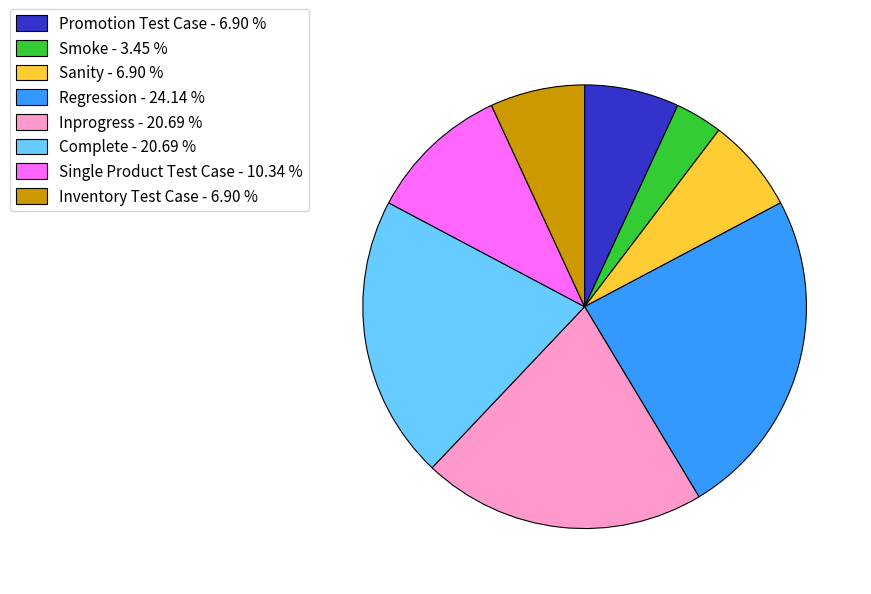

How many slices are in this pie chart?

8